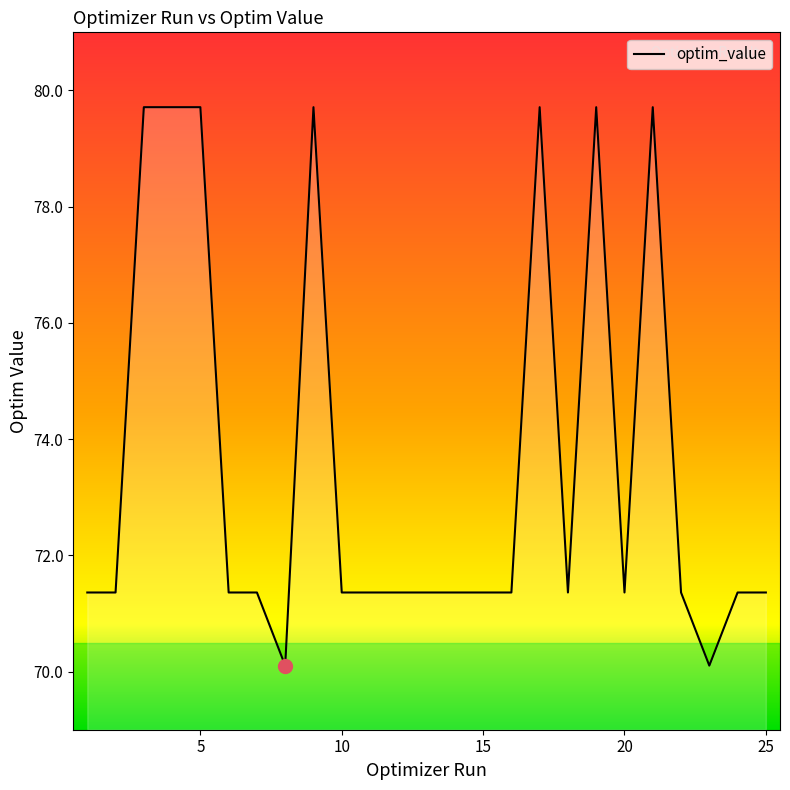

What is the minimum value shown in the chart?

70.1